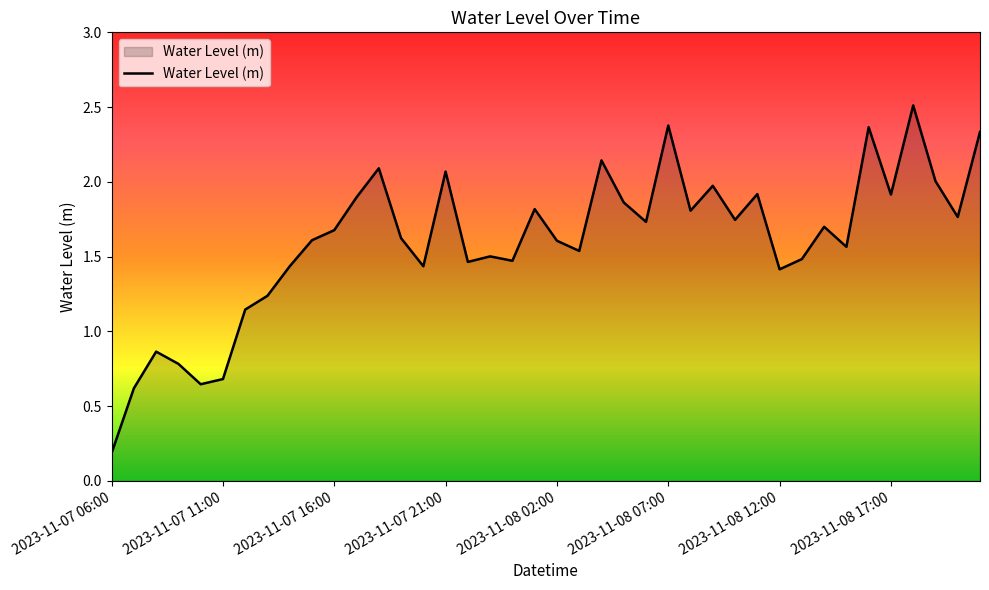

What is the greatest value displayed?

2.5